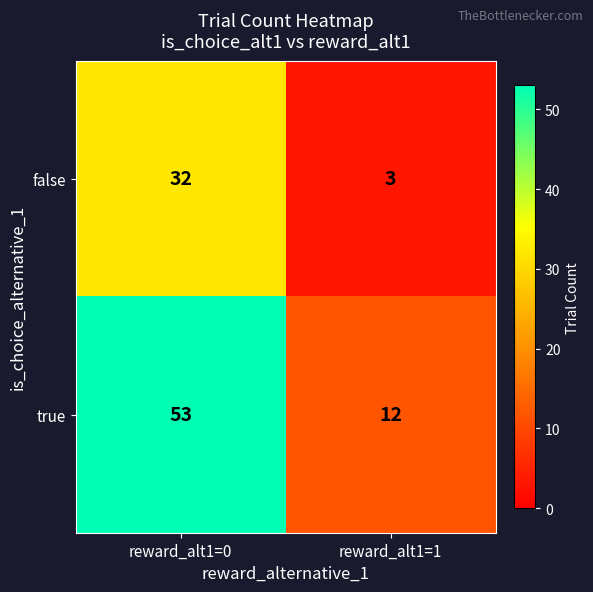

True or false: false has a value of 3 at reward_alt1=1.

True